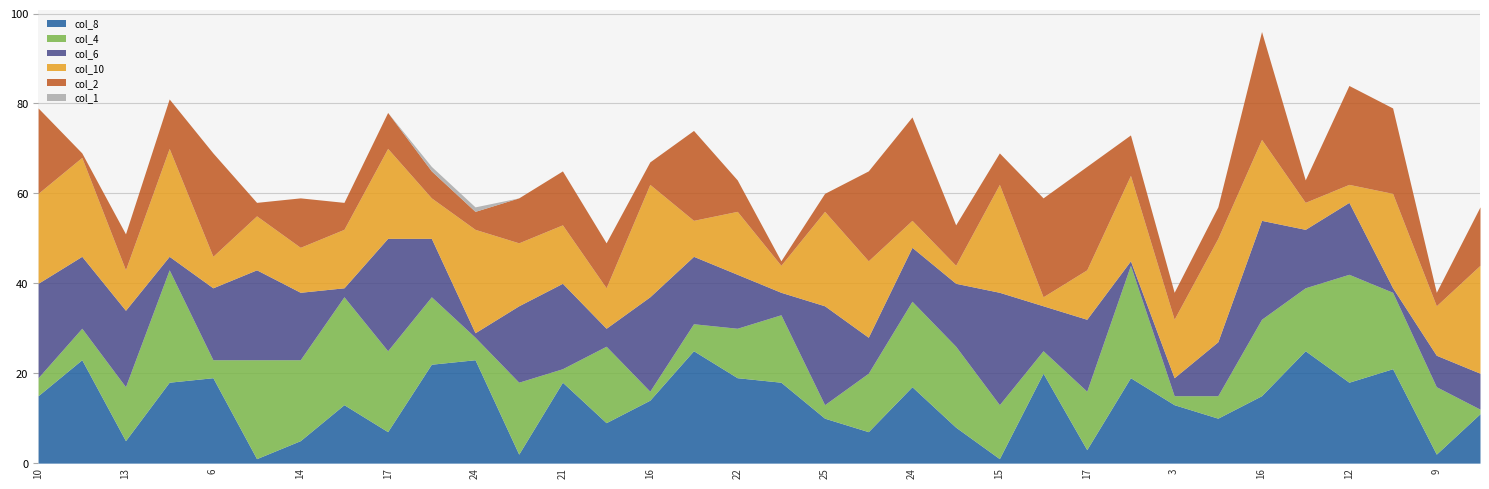

True or false: col_1 has a value of 0 at 2.

False